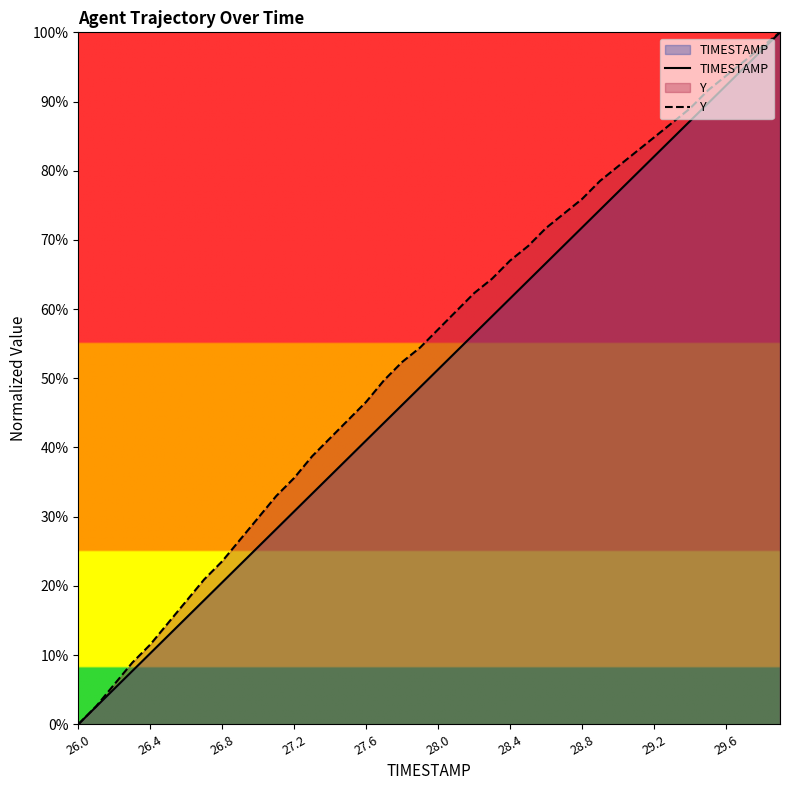

Rank the series by their average value, from lowest to highest.

TIMESTAMP, Y